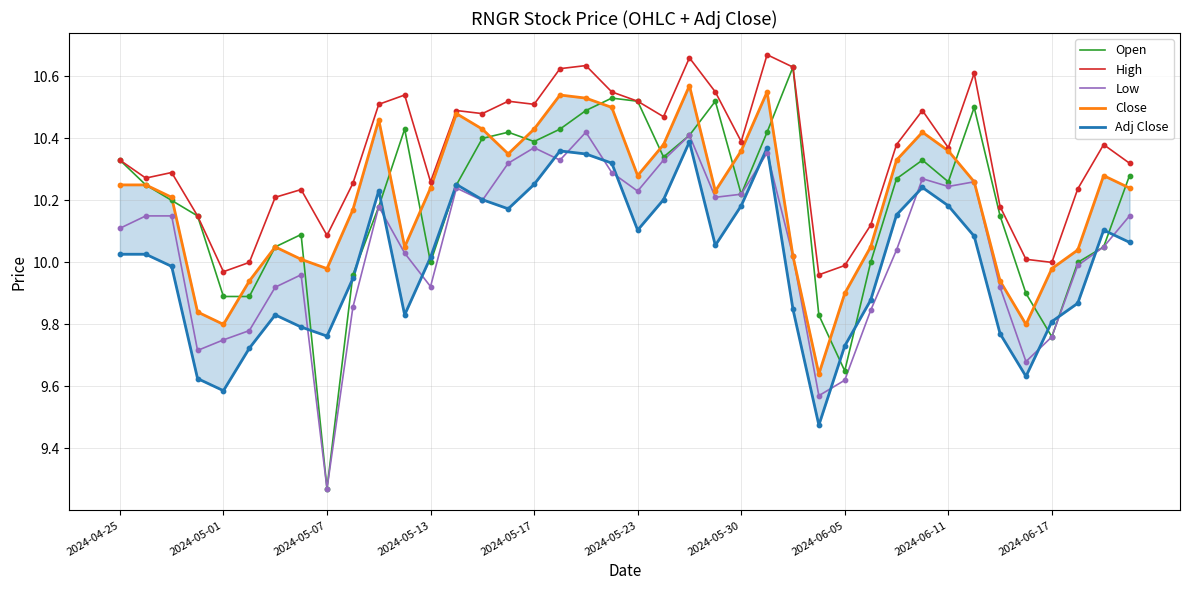

At which category is the sum across all series the highest?

22